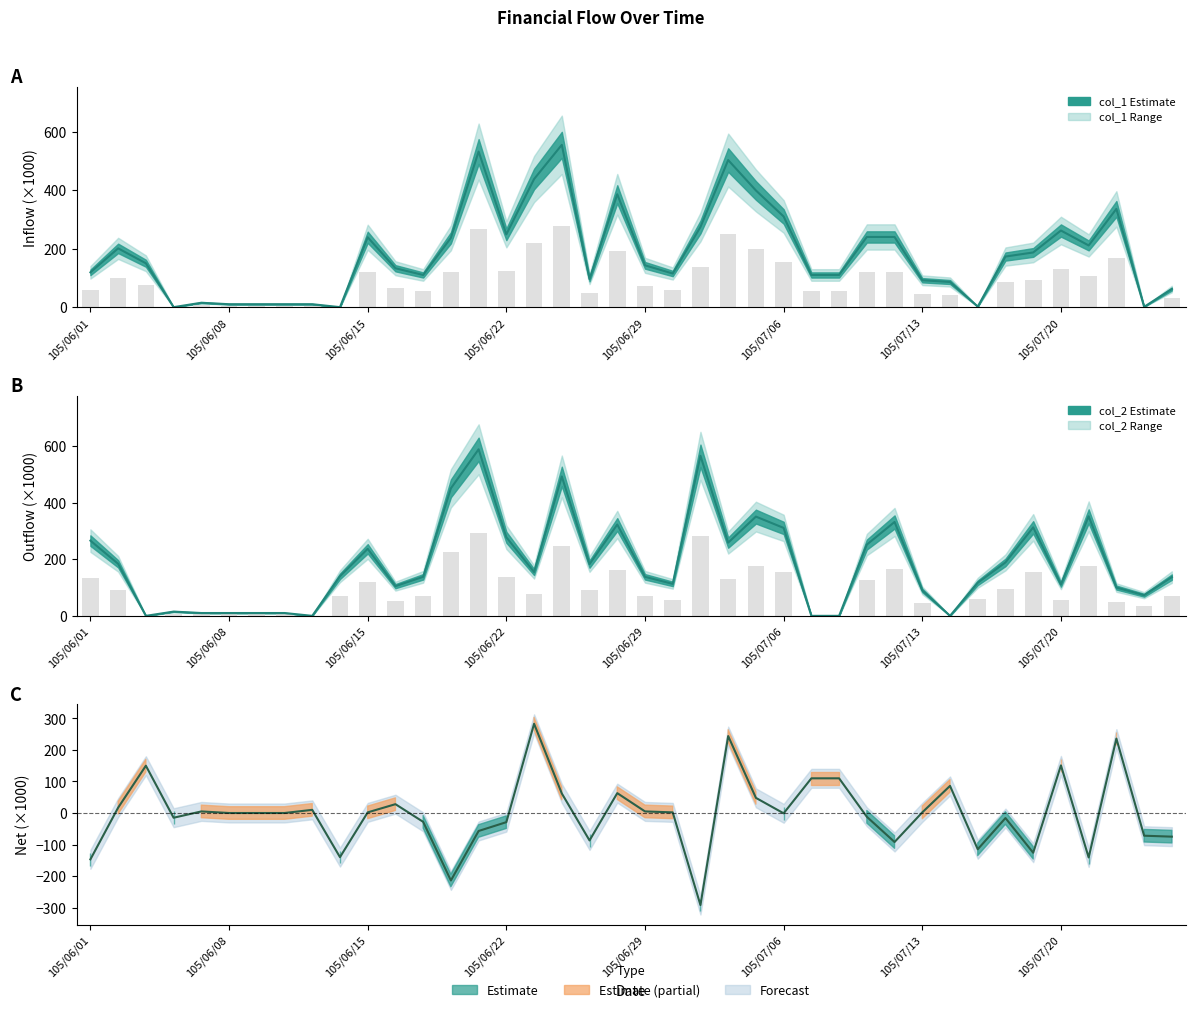

Between 39 and 20, which is larger?

20